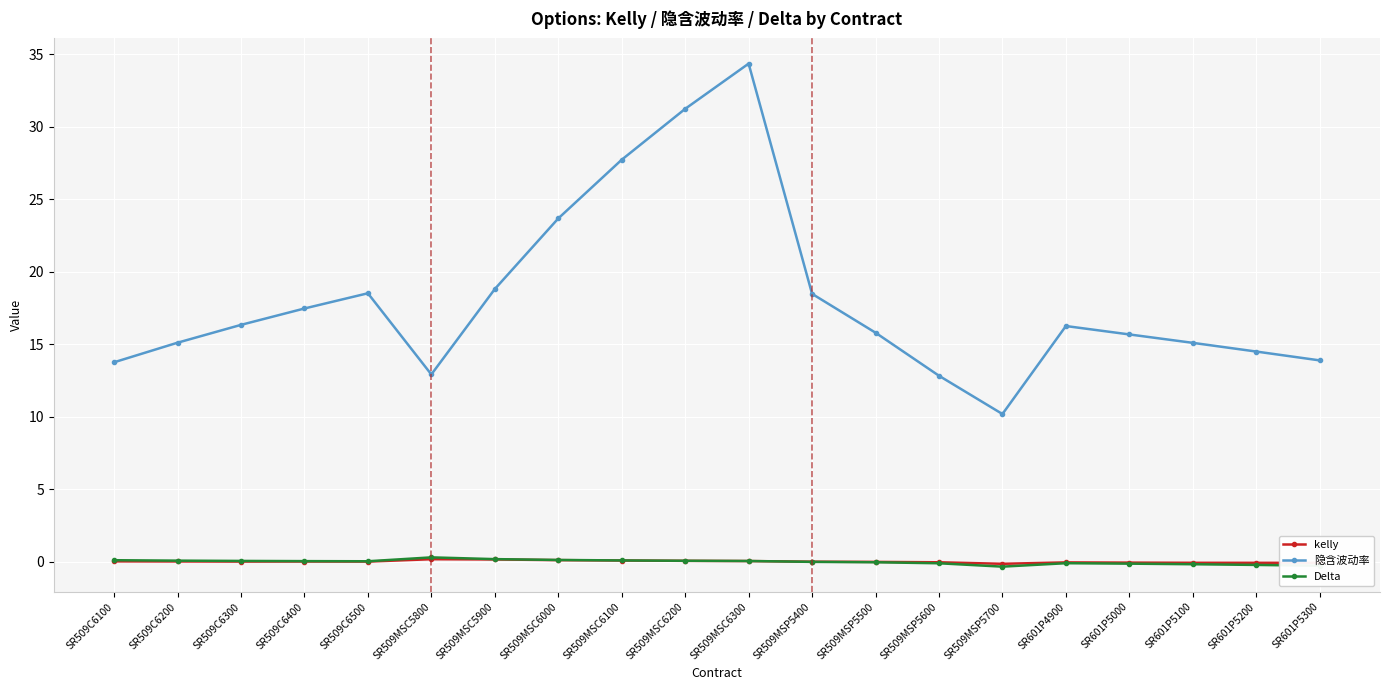

At which label does 隐含波动率 first exceed 16?

SR509C6300